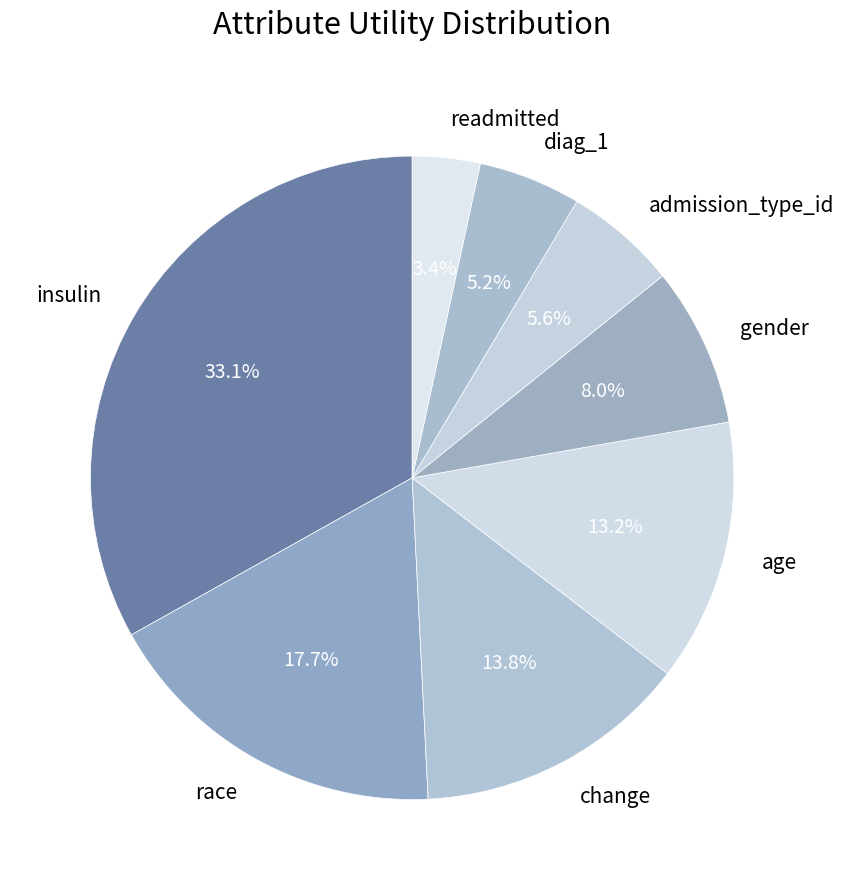

How many segments does this pie chart have?

8